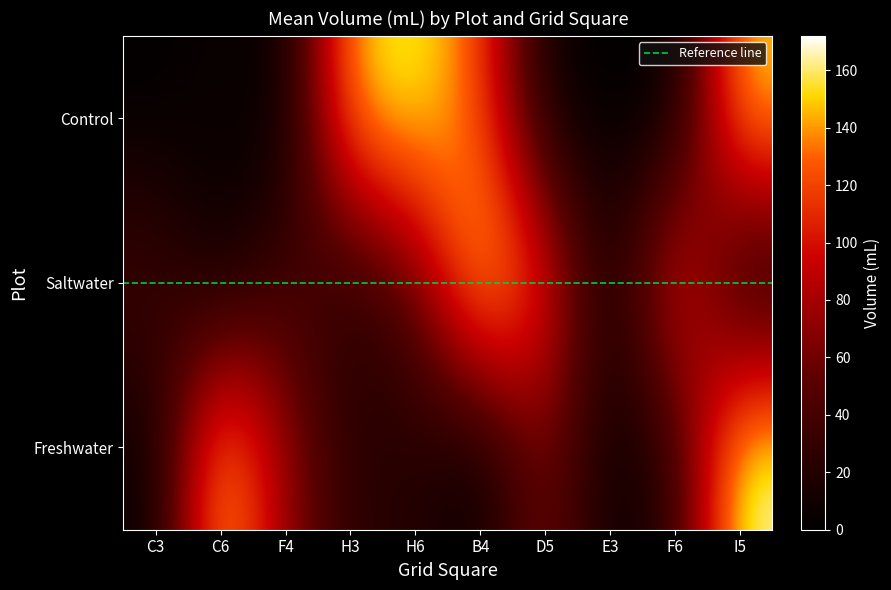

How many values in the Control series are below 8?

5